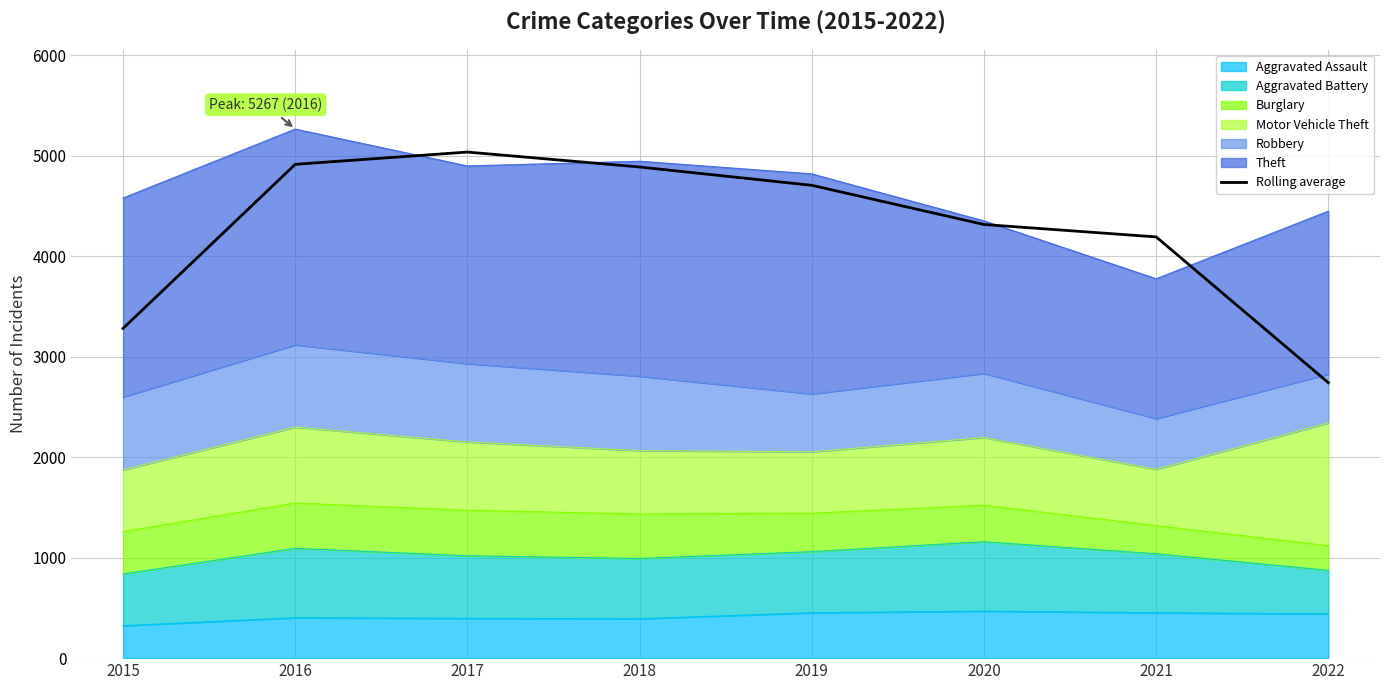

True or false: the data shows 1227.4 at 2015.

False